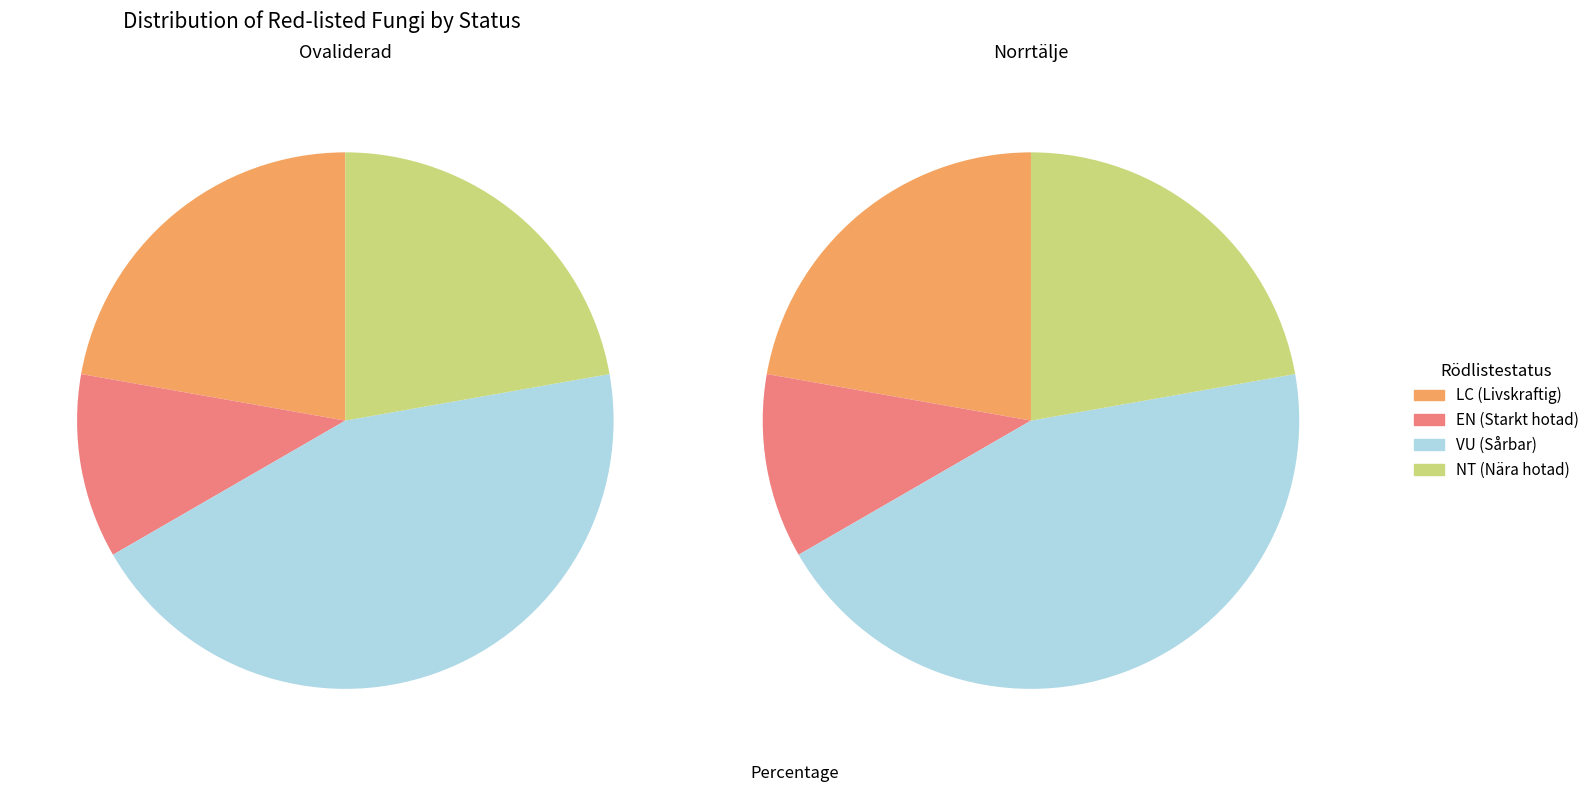

To the nearest percent, what percentage of the pie is EN?

11%